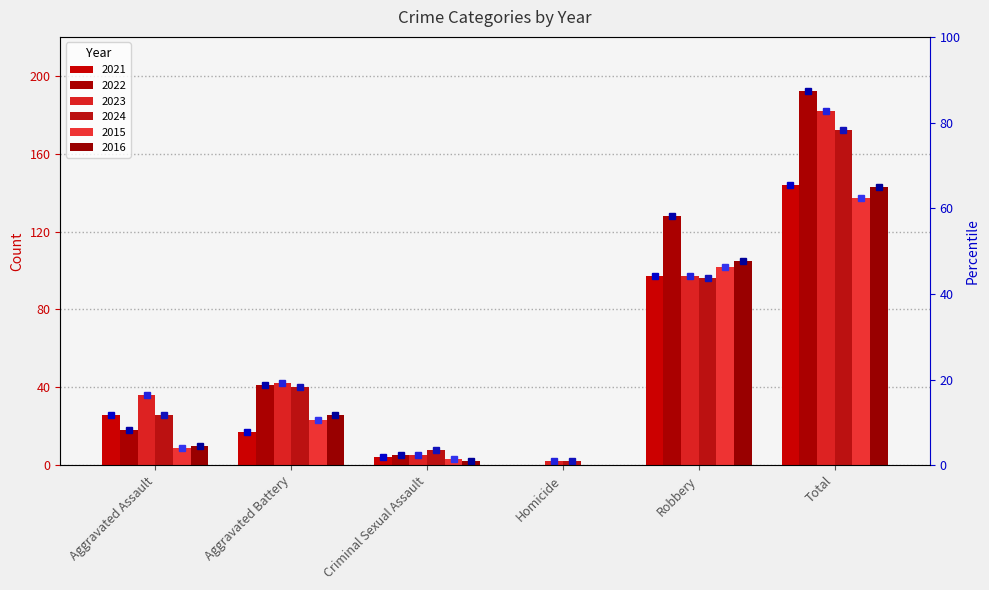

Which category has the lowest value across all series?

Homicide